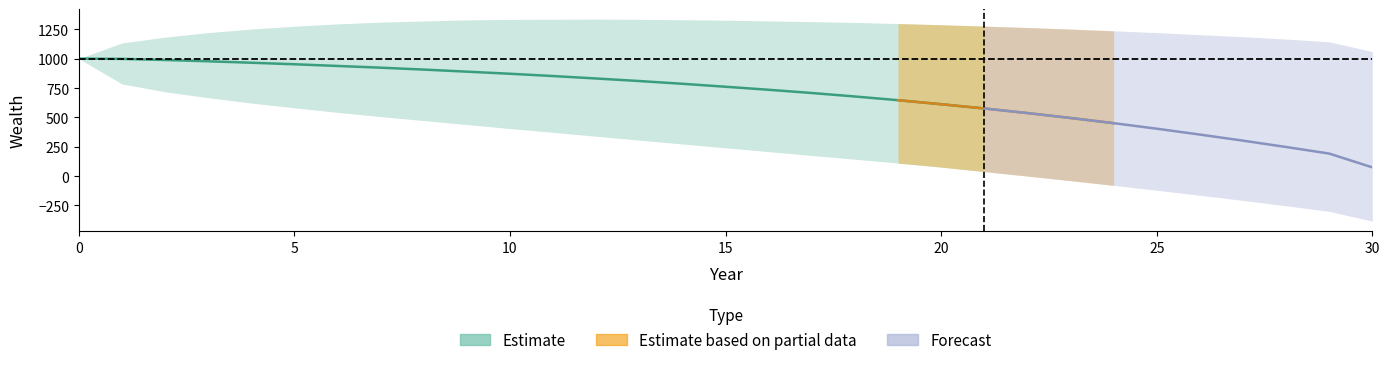

How many data points in Wealth_pctile_5 are less than 312?

15